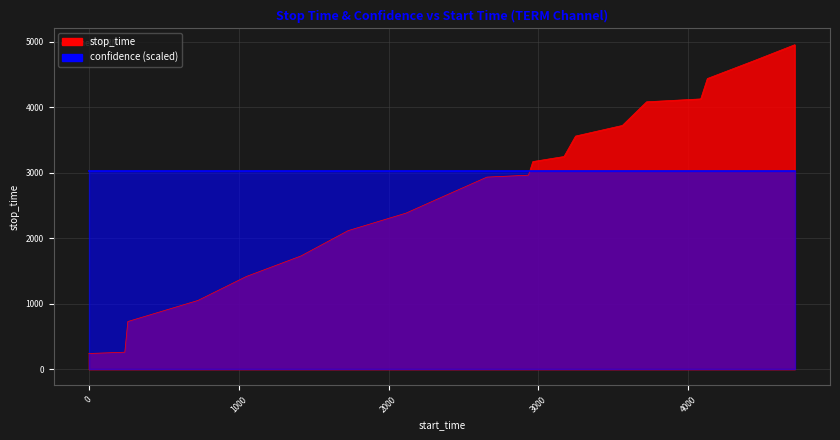

What is the difference between the values at 2383 and 4437?

2053